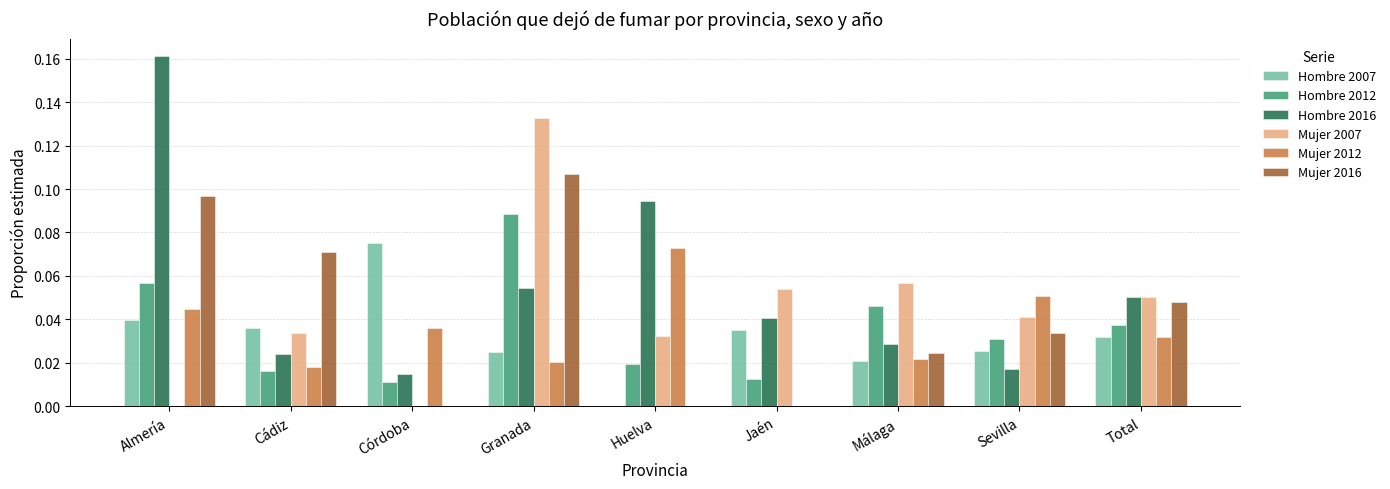

At which category is the sum across all series the highest?

Granada